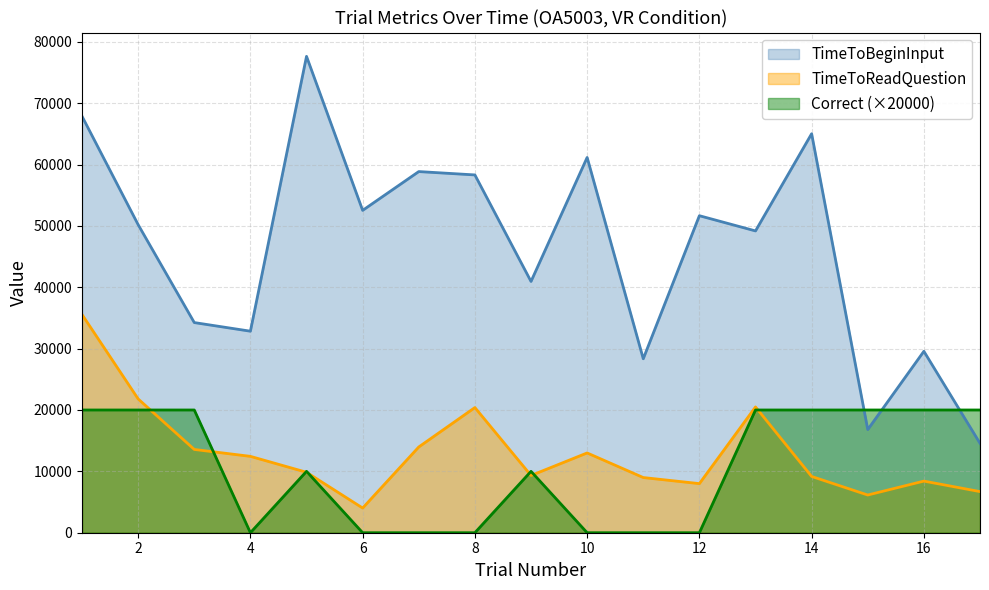

What is the spread (max minus min) of values at 9?

31620.6